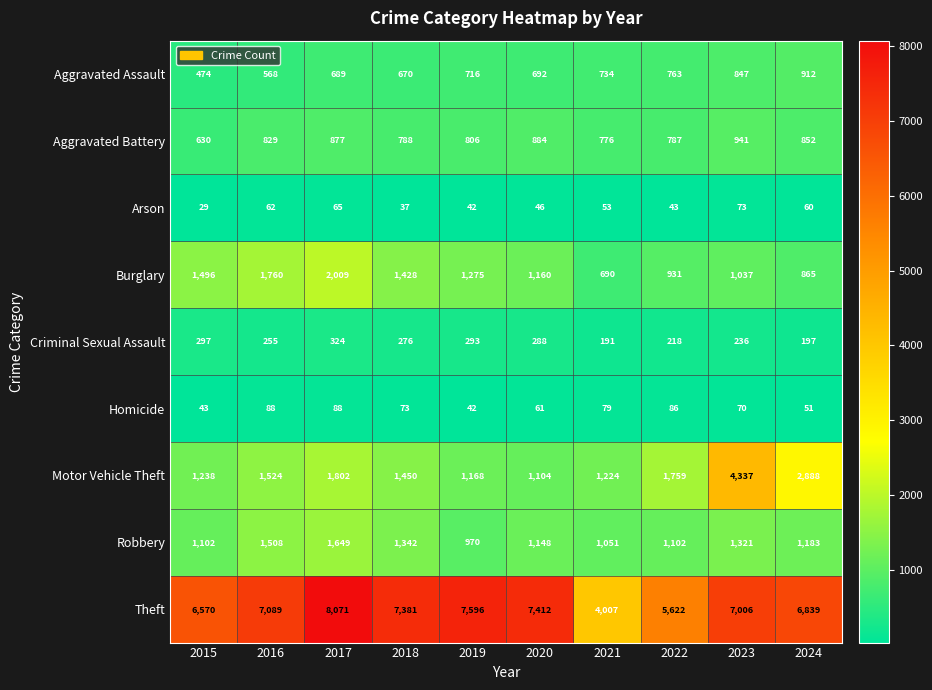

What is the difference between the highest and lowest values at 2024?

6788